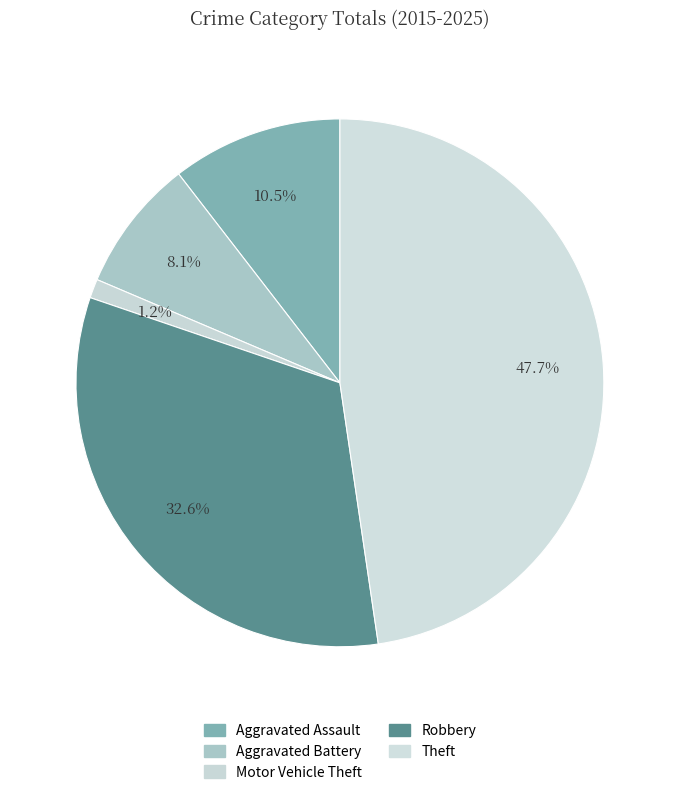

Is Theft the majority of the pie?

No